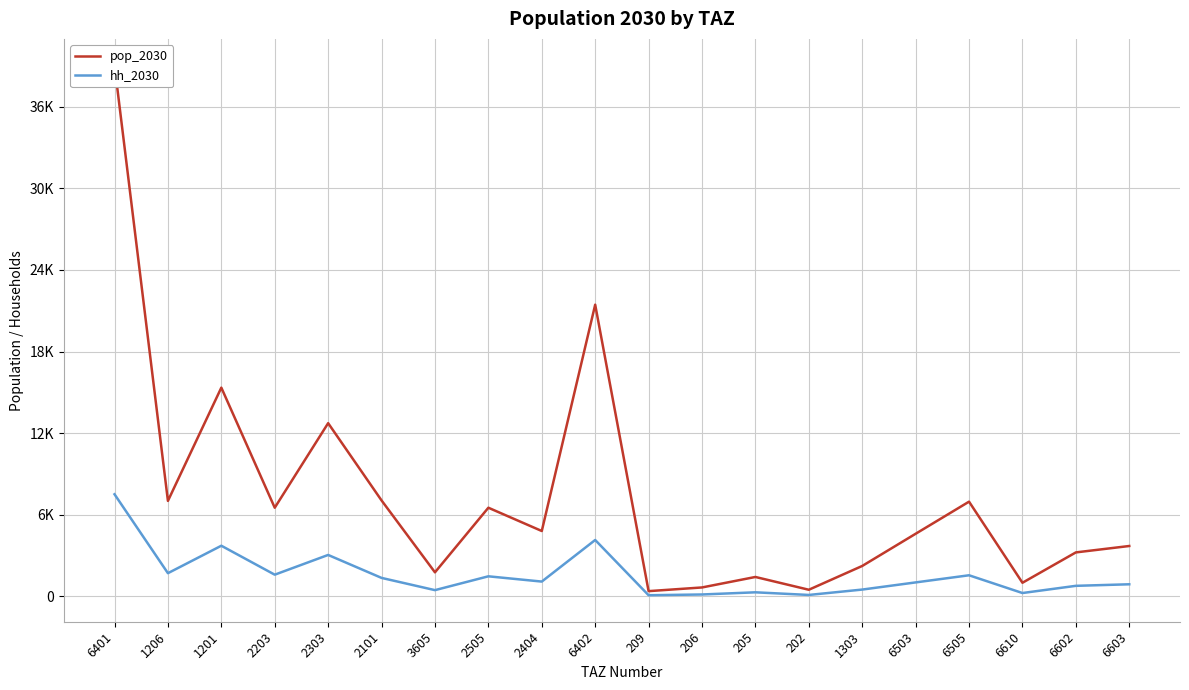

What is the label of the 14th point from the left?

202